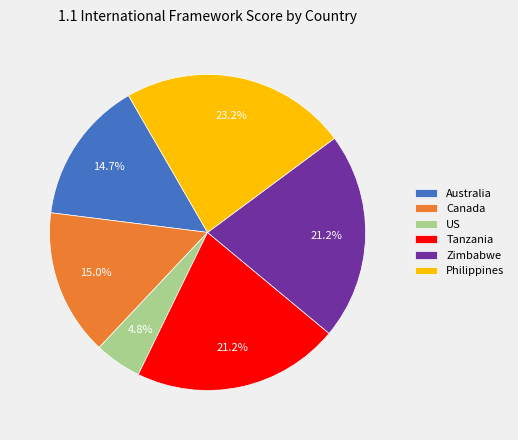

To the nearest percent, what is the combined percentage of Canada and Philippines?

38%